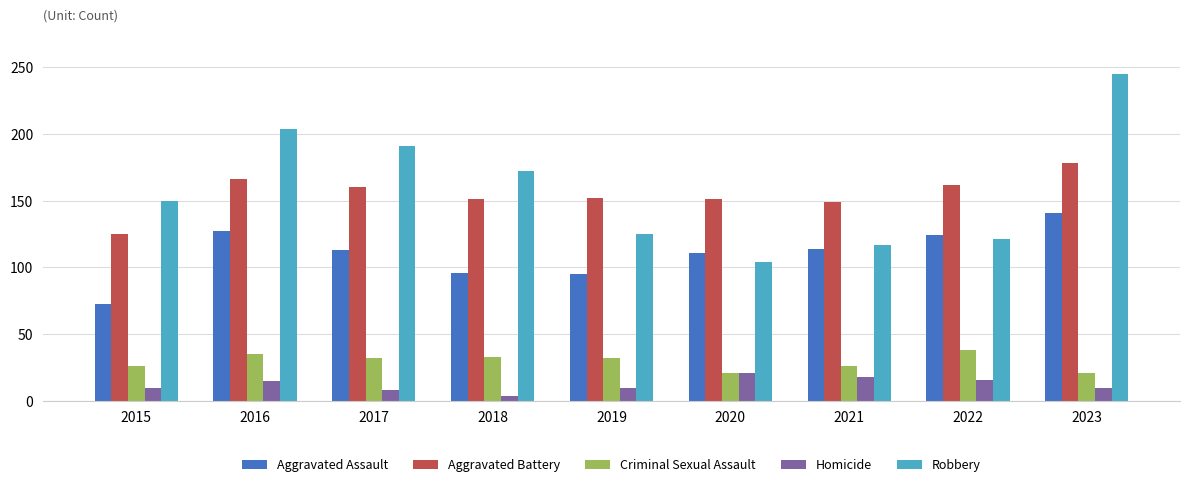

The value of Homicide at 2020 is 10. True or false?

False